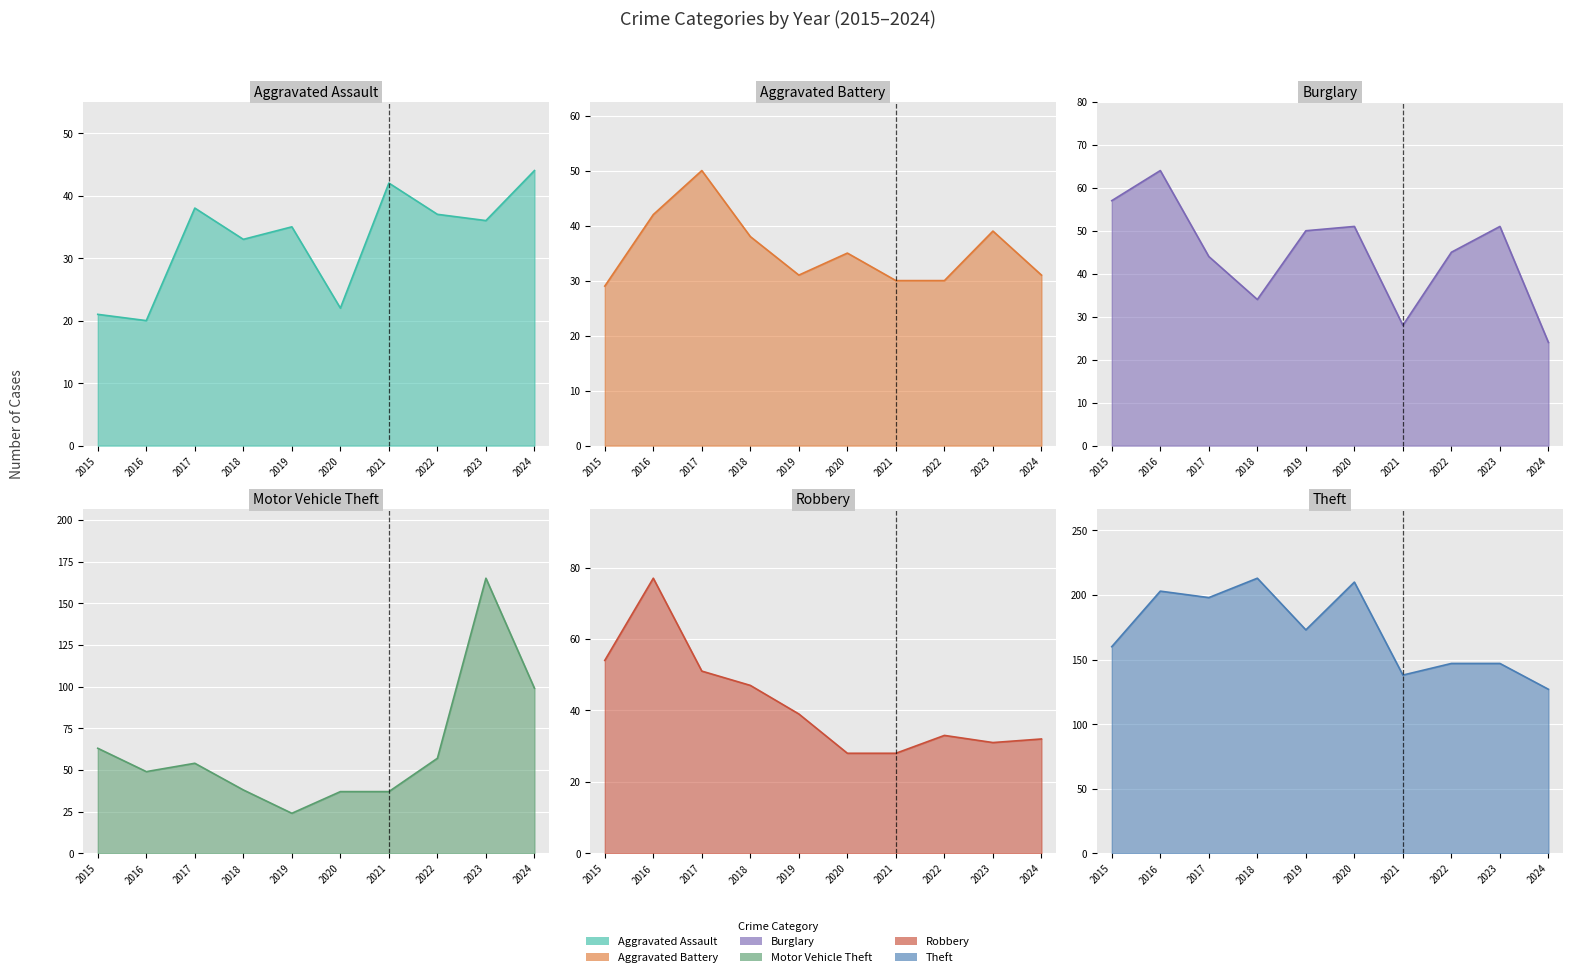

The Aggravated Assault series shows 60 at 2019. True or false?

False